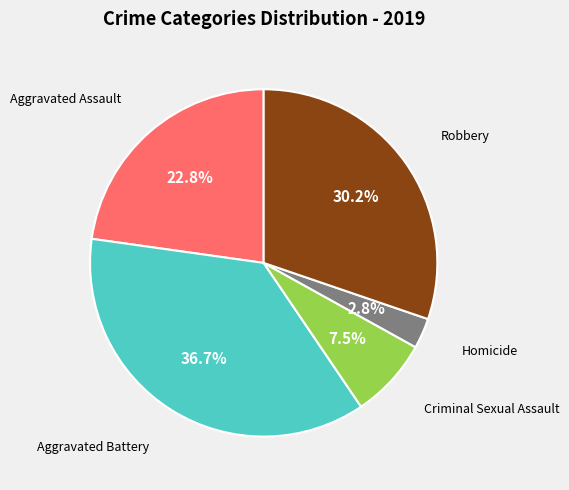

Does any single category account for the majority?

No